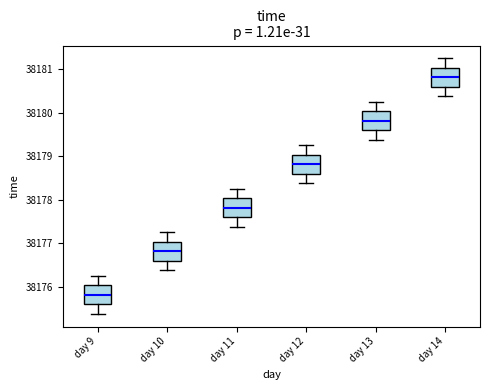

Reading left to right, transcribe this box plot: for each box, give where its median line is, the range the box spans, and where its two whiskers end, as read against the y-axis. The values are not printed on the chart, so give them approximately, as read against the axis.

day 9: median 38175.8, box 38175.6 to 38176.0, whiskers 38175.4 to 38176.3
day 10: median 38176.8, box 38176.6 to 38177.0, whiskers 38176.4 to 38177.3
day 11: median 38177.8, box 38177.6 to 38178.0, whiskers 38177.4 to 38178.3
day 12: median 38178.8, box 38178.6 to 38179.0, whiskers 38178.4 to 38179.3
day 13: median 38179.8, box 38179.6 to 38180.0, whiskers 38179.4 to 38180.3
day 14: median 38180.8, box 38180.6 to 38181.0, whiskers 38180.4 to 38181.3